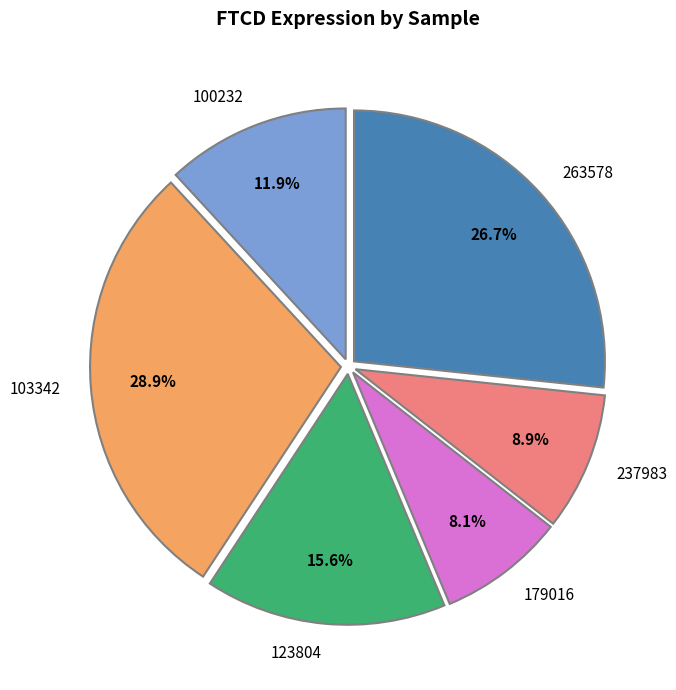

Between 237983 and 123804, which is larger?

123804